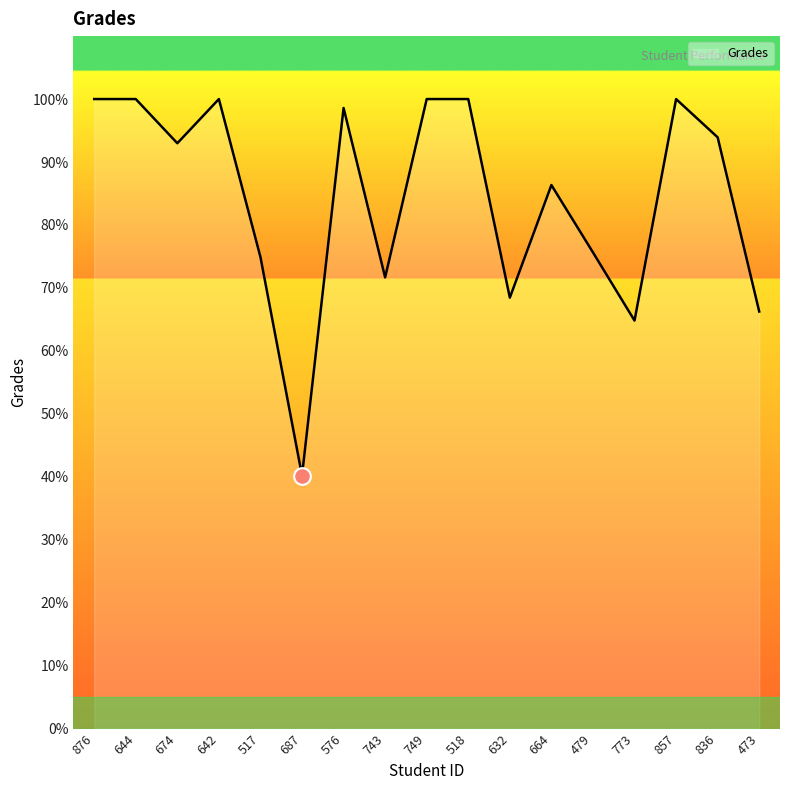

What is the approximate value at 518?

100.0